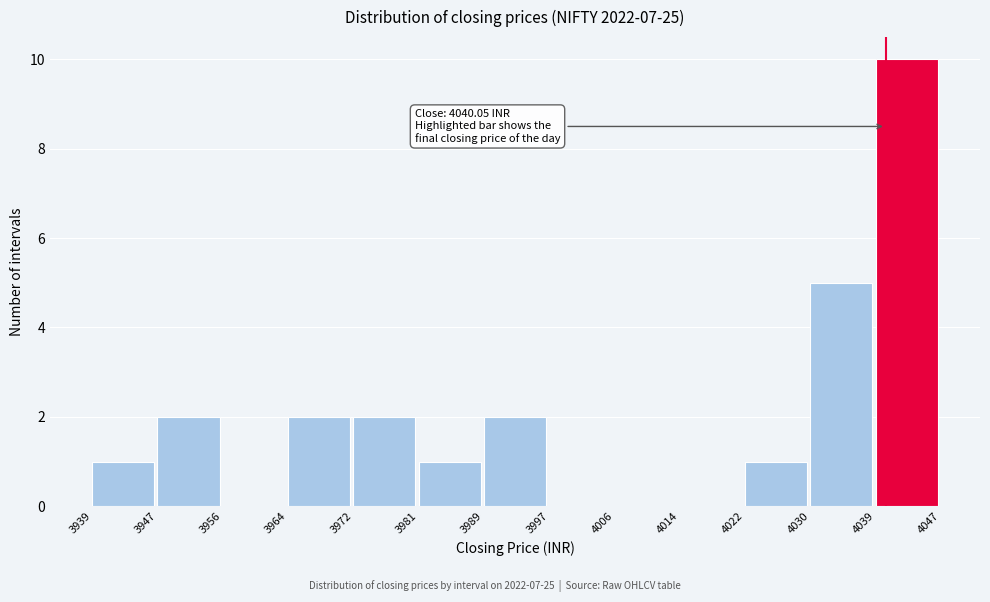

Which range on the x-axis has the tallest bar?

4039 to 4047